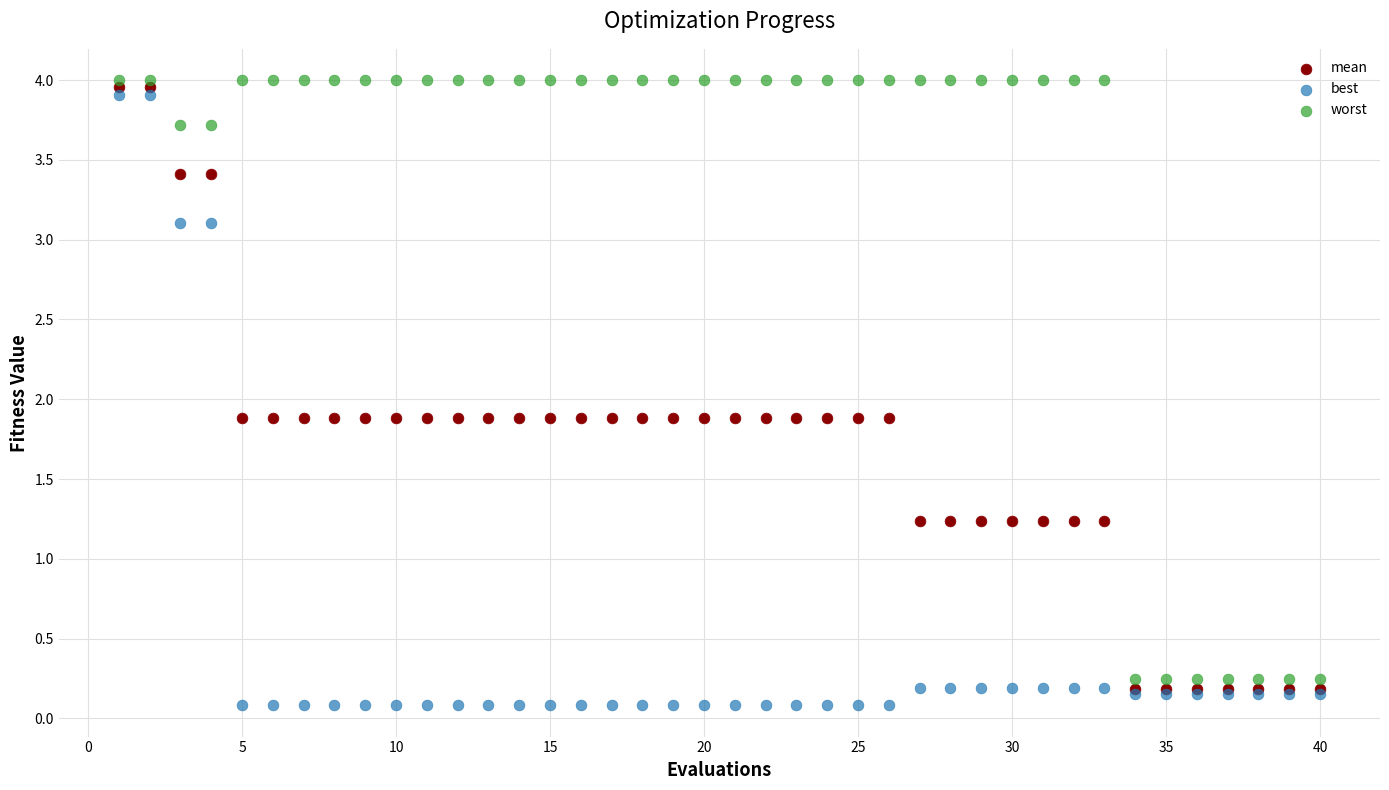

Which series contains the highest Y value?

worst